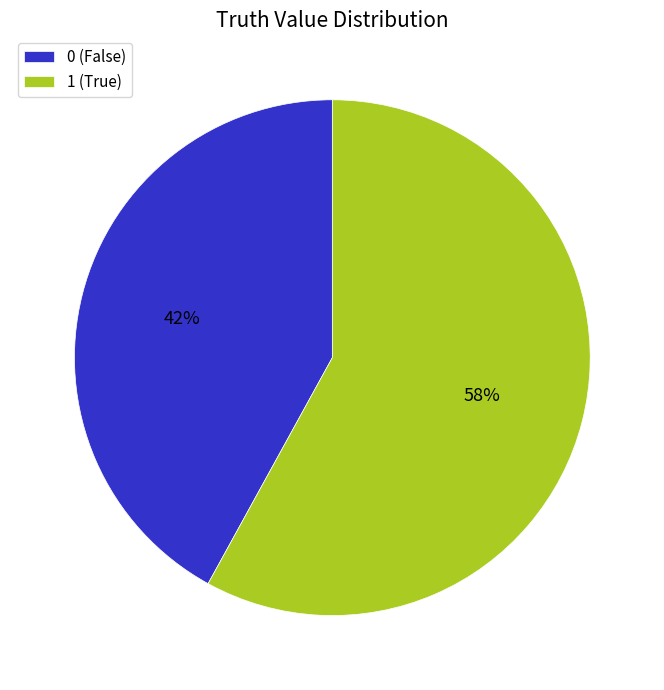

Is the sum of 1 and 0 greater than half?

Yes